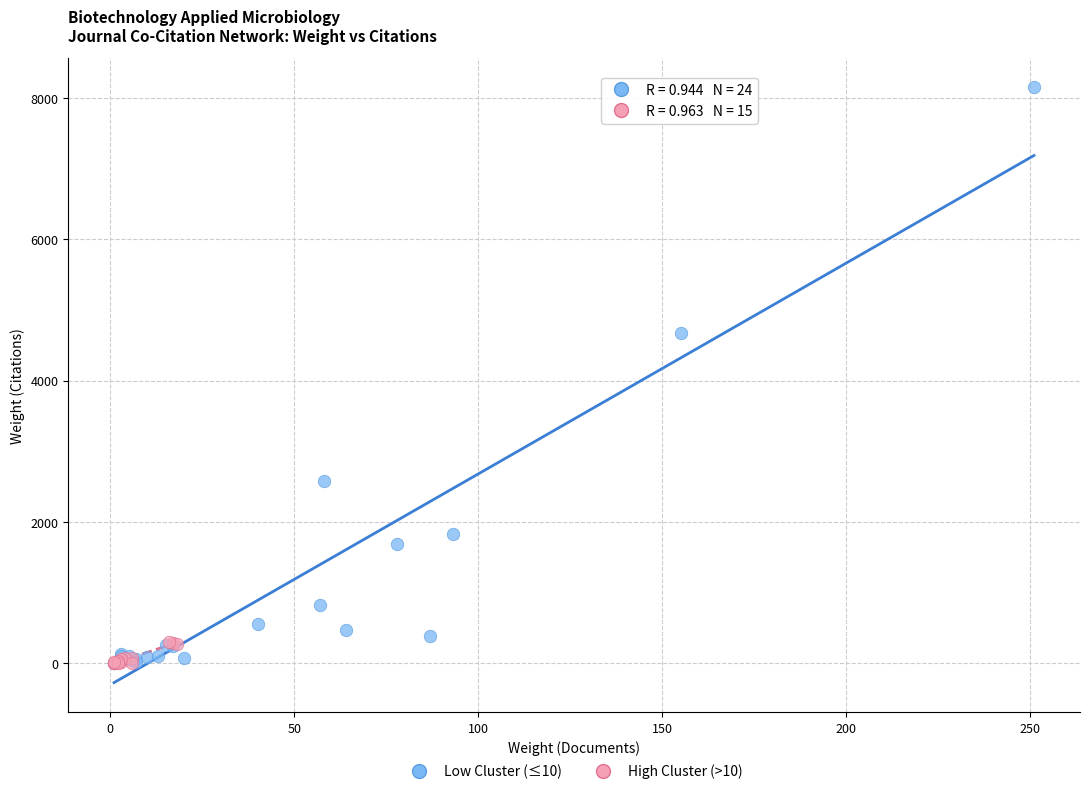

Which series contains the highest Y value?

Low Cluster (≤10)